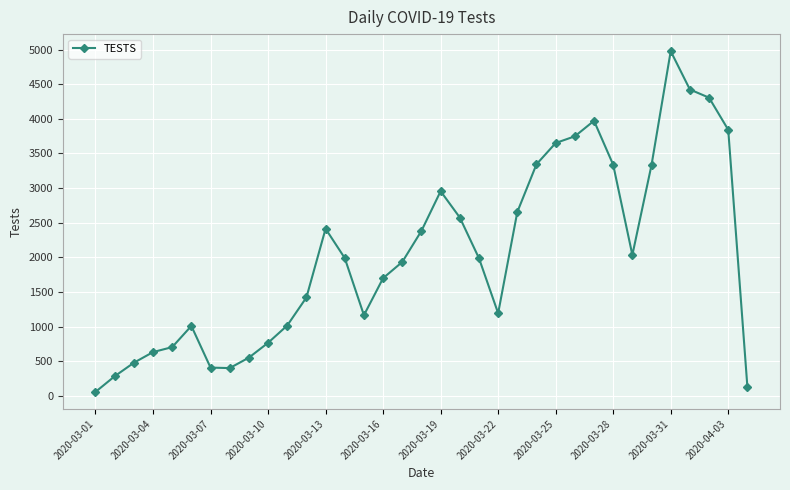

How many interior local valleys (lower than both neighbors) does the data have?

4